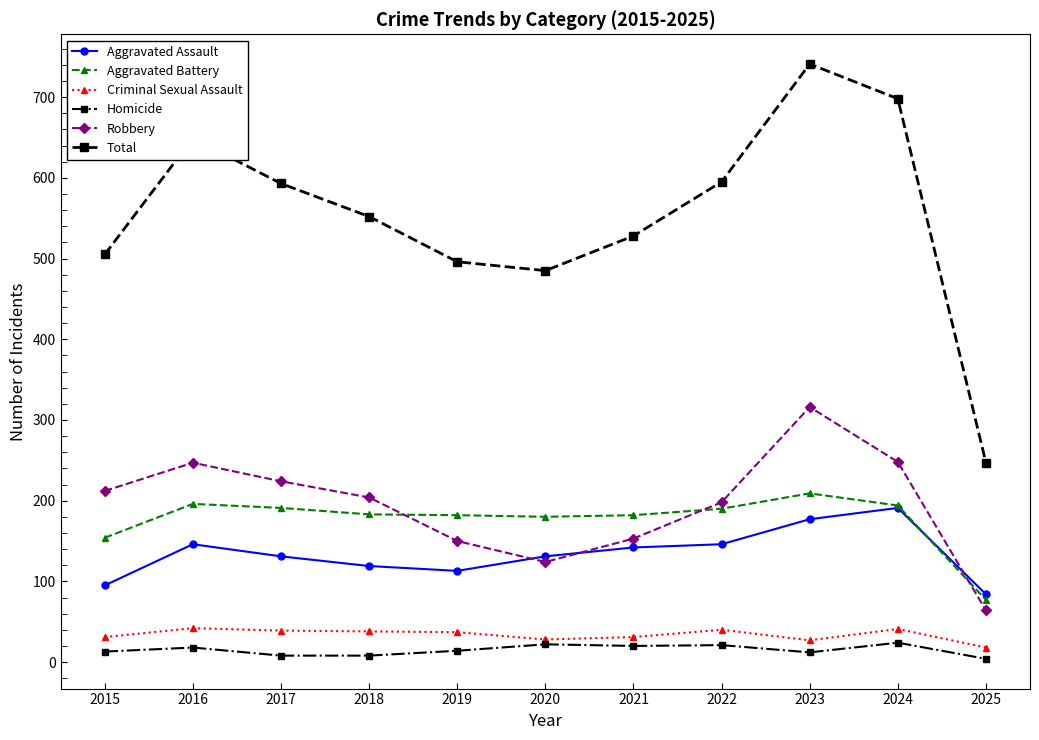

Which series has the largest total across all categories?

Total